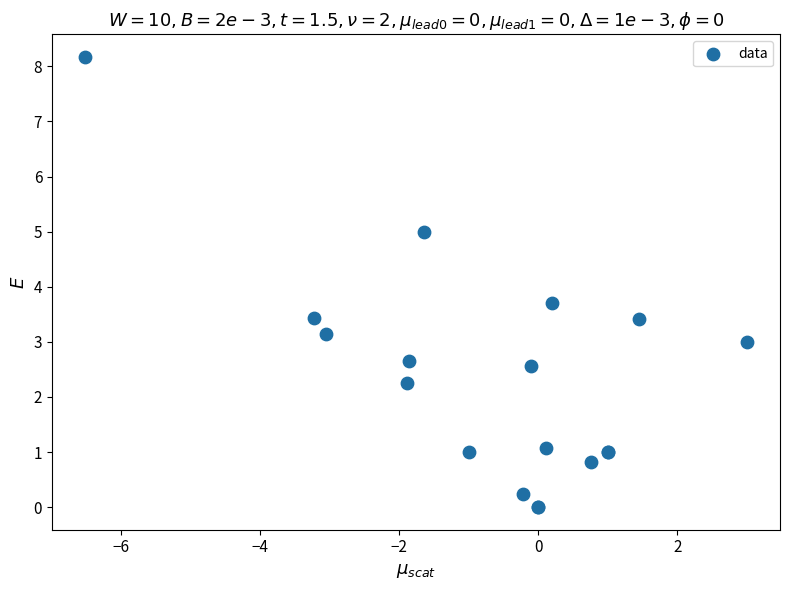

What Y value in the scatter plot is closest to 4?

3.7